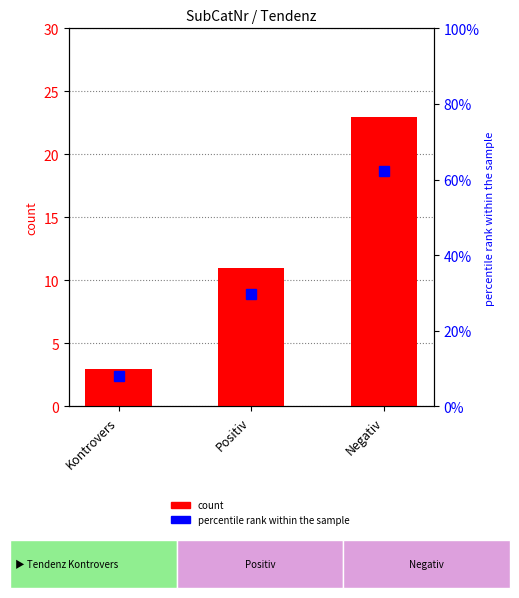

What is the difference between the highest and lowest values at Positiv?

18.7